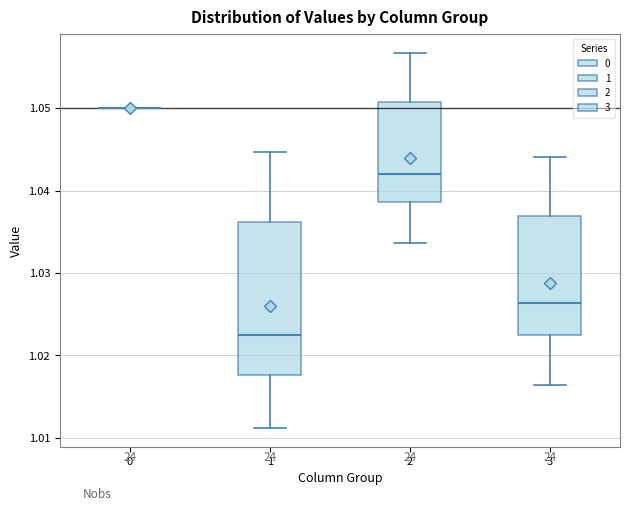

Reading left to right, read every box against the y-axis: the position of its median line, the range the box covers, and the ends of its whiskers. The values are not printed on the chart, so give them approximately, as read against the axis.

0: box collapsed to a line at 1.050, whiskers 1.050 to 1.050
1: median 1.022, box 1.018 to 1.036, whiskers 1.011 to 1.045
2: median 1.042, box 1.039 to 1.051, whiskers 1.034 to 1.057
3: median 1.026, box 1.022 to 1.037, whiskers 1.016 to 1.044